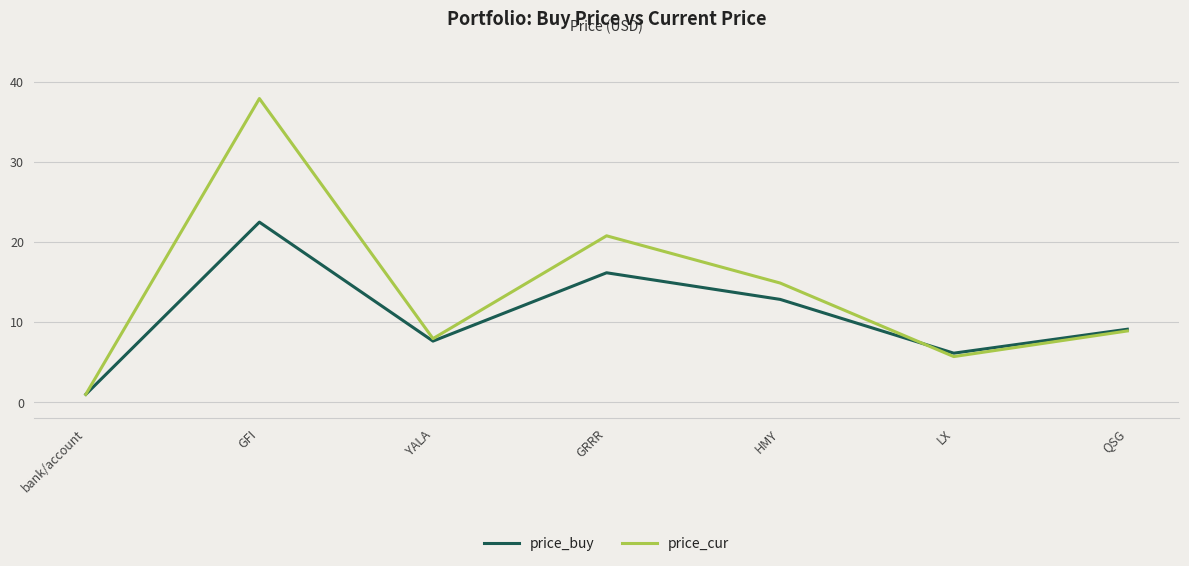

List the series in order of their peak value, lowest first.

price_buy, price_cur